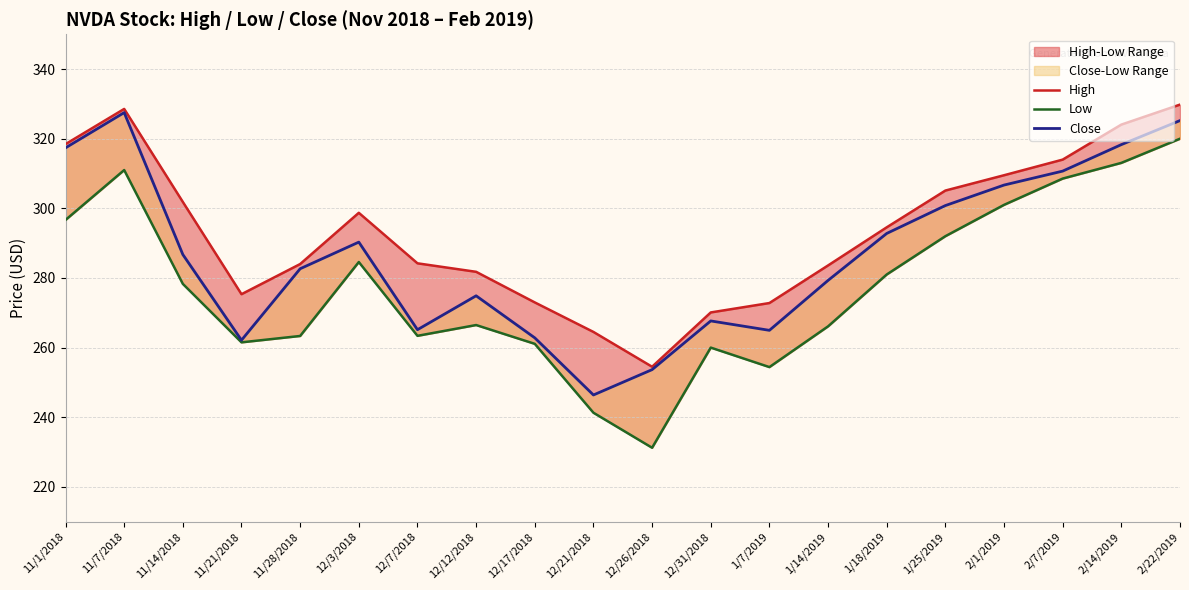

The High series shows 298.7 at 12/3/2018. True or false?

True